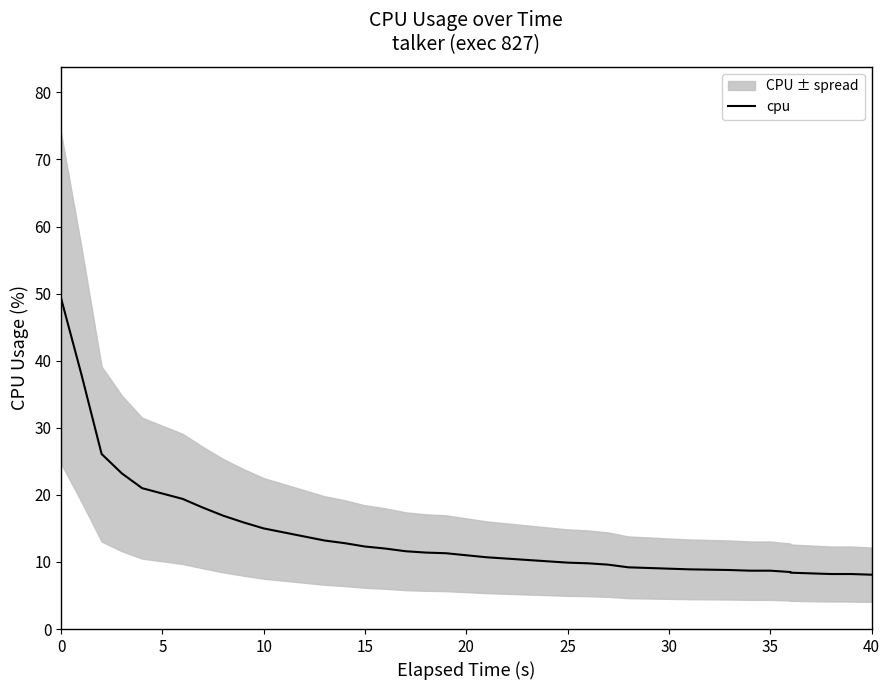

What is the sum of all values?

549.7